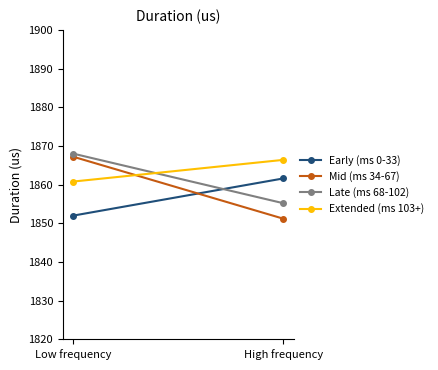

Reading left to right, list all the values displayed in this chart.

Early (ms 0-33): 1852.0	1861.6
Mid (ms 34-67): 1867.2	1851.2
Late (ms 68-102): 1868.0	1855.2
Extended (ms 103+): 1860.8	1866.4